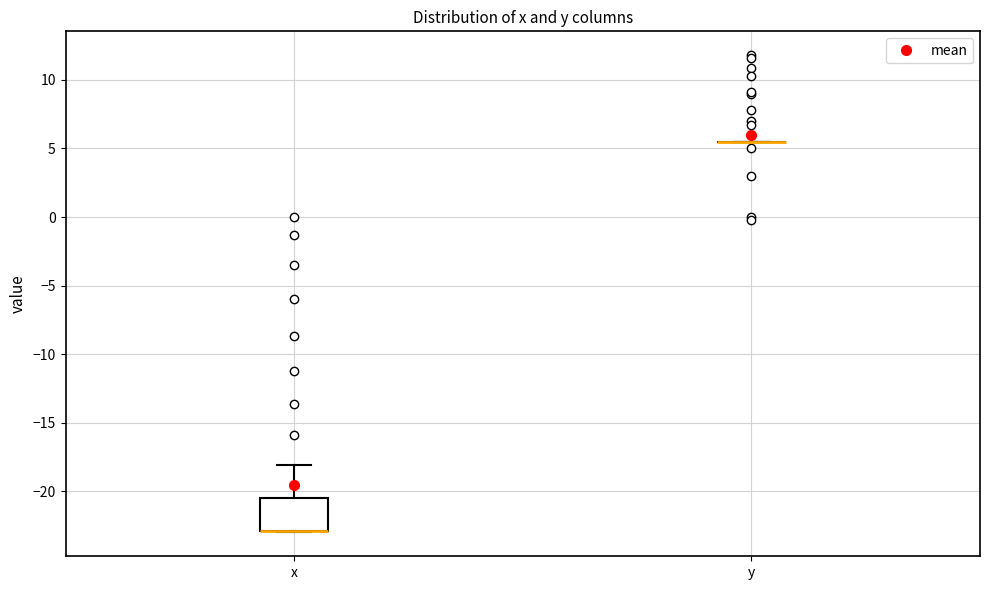

Reading left to right, read every box against the y-axis: the position of its median line, the range the box covers, and the ends of its whiskers. The values are not printed on the chart, so give them approximately, as read against the axis.

x: median -23.0 (drawn on the box's lower edge), box -23.0 to -20.5, whiskers -23.0 to -18.0
y: box collapsed to a line at 5.5, whiskers 5.5 to 5.5